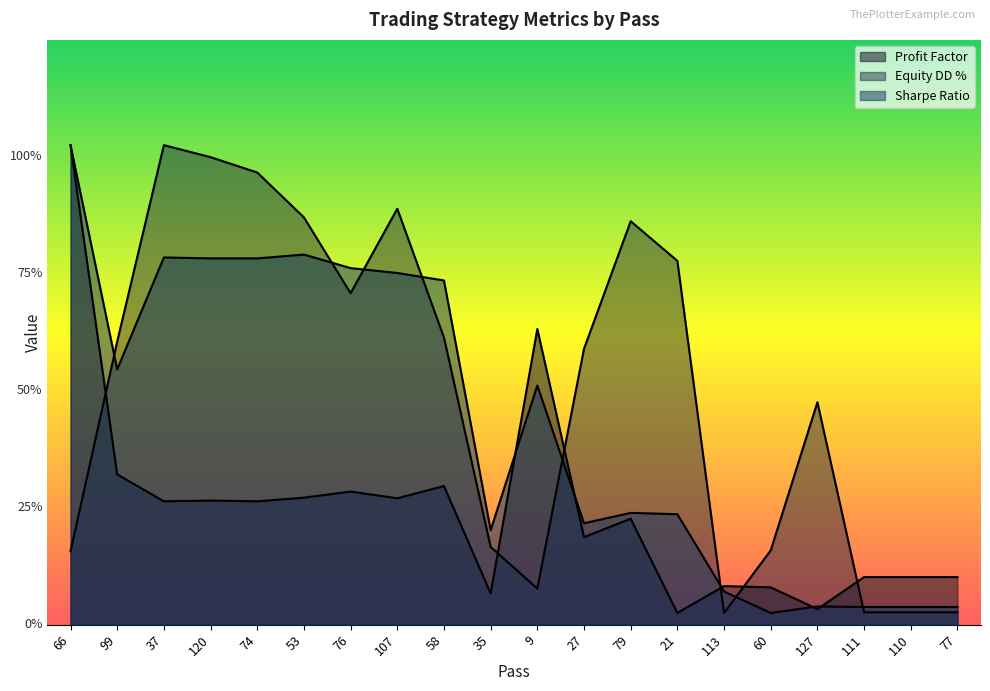

In Profit Factor, how many points are lower than both neighbors (excluding endpoints)?

7